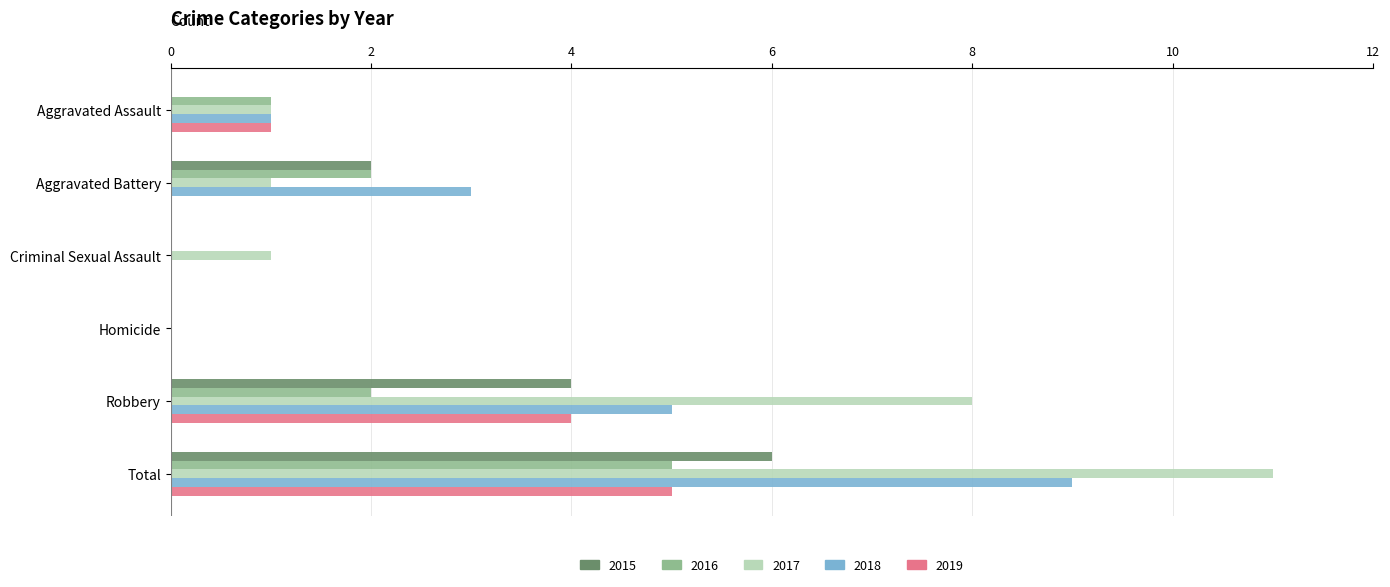

The value of 2019 at Criminal Sexual Assault is 0. True or false?

True